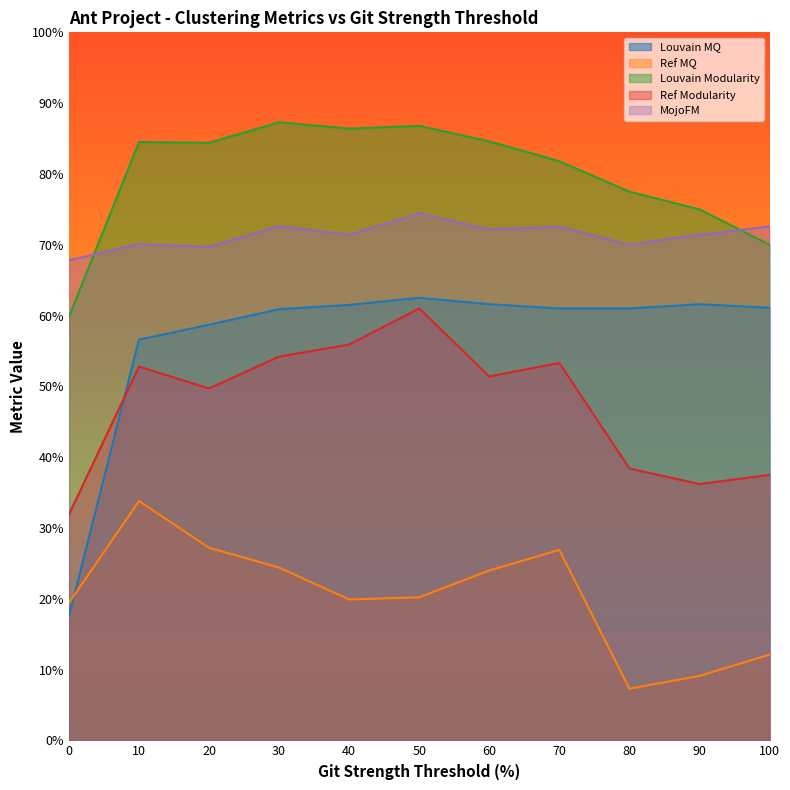

True or false: MojoFM has a value of 0.7 at 0.

True